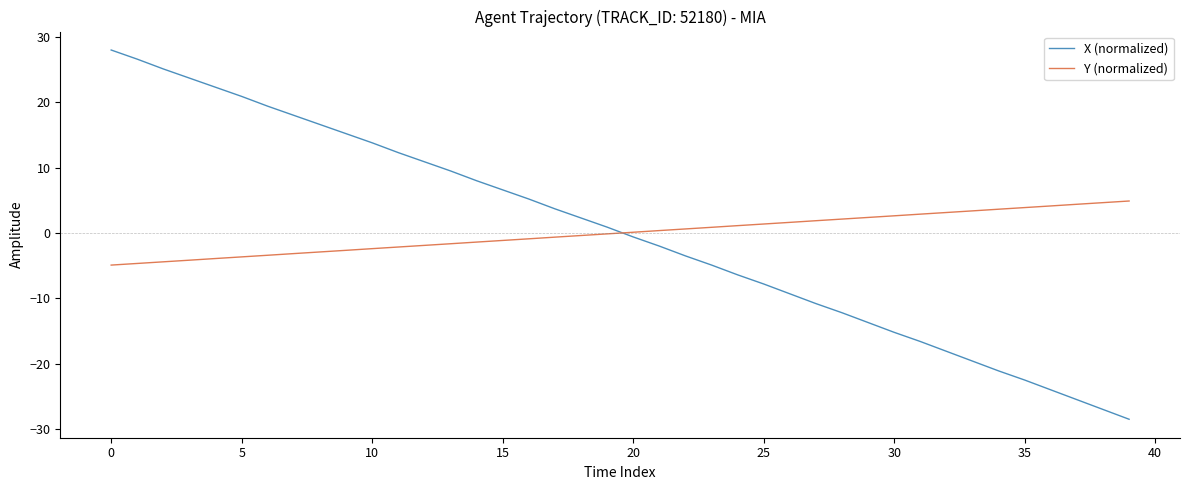

Rank the series by their maximum value, from lowest to highest.

Y (normalized), X (normalized)